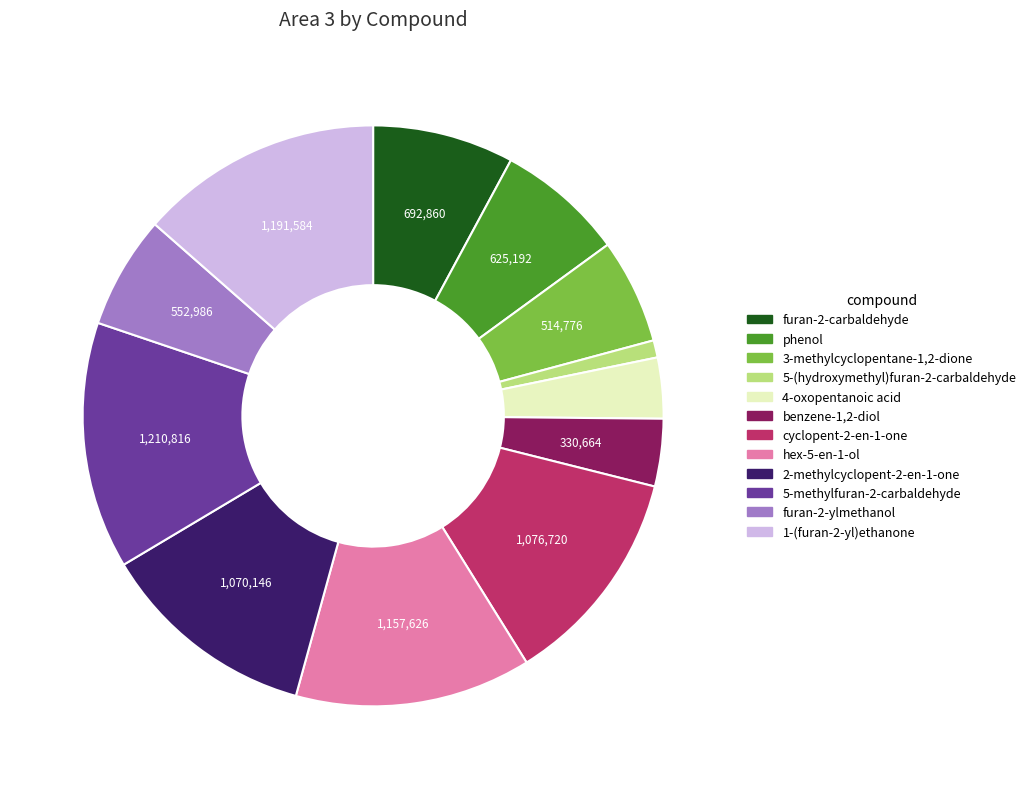

Which slice is the smallest?

5-(hydroxymethyl)furan-2-carbaldehyde